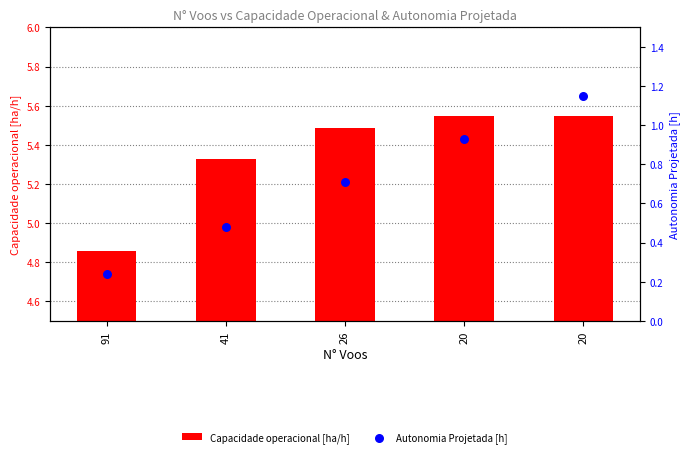

Which series reaches the maximum Y coordinate?

Capacidade operacional [ha/h]